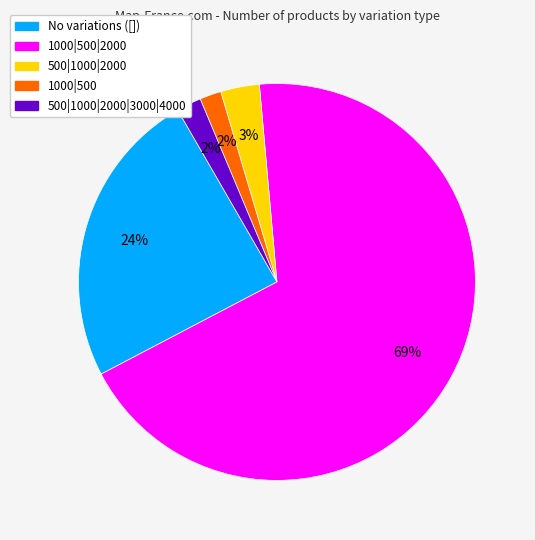

Count the number of slices in the pie.

5